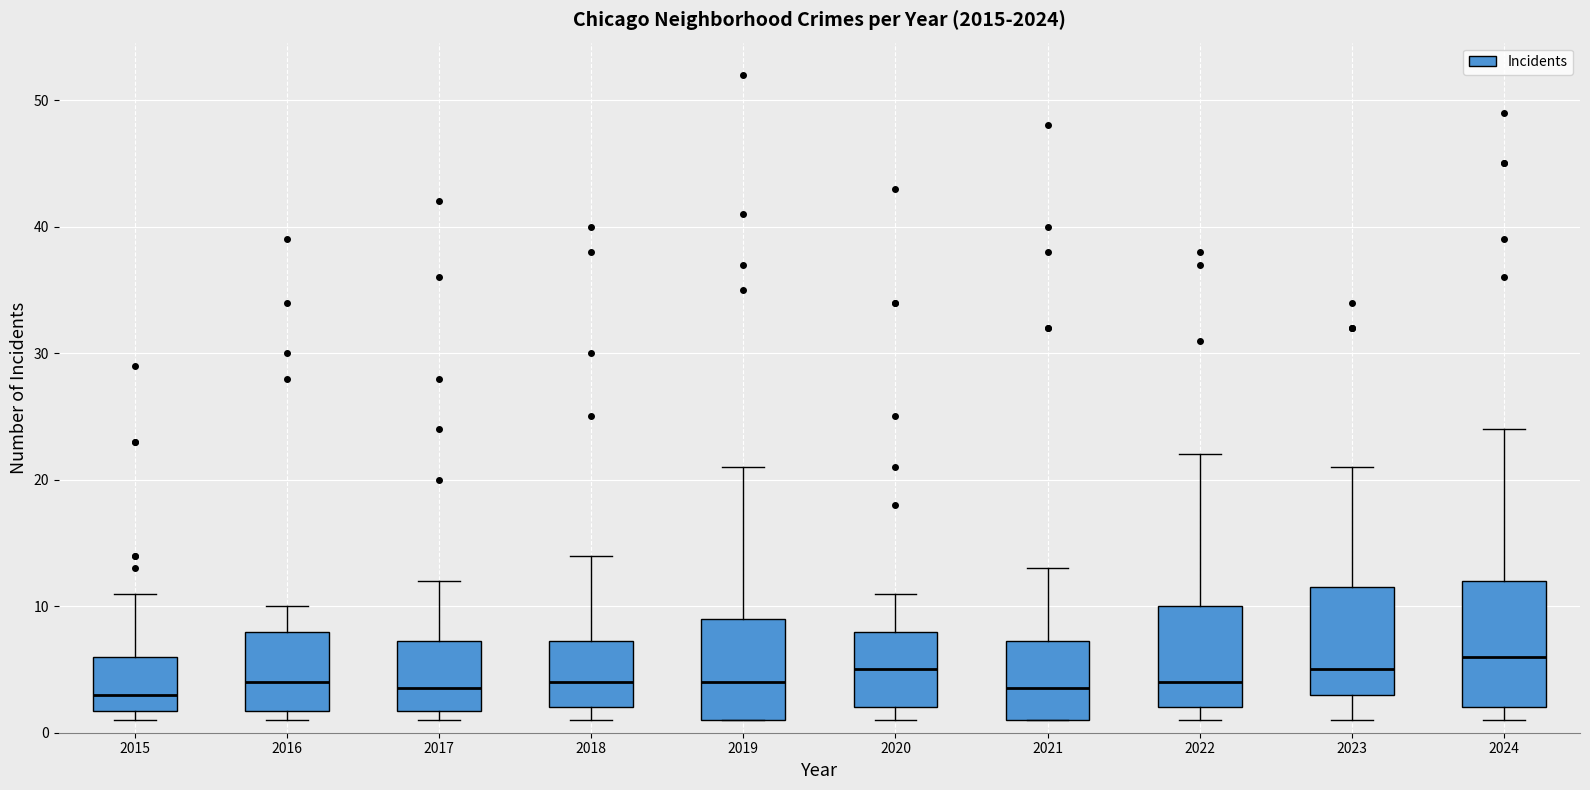

Where is the upper edge of the box at x = 2016 on the y-axis? The values are not printed on the chart, so give them approximately, as read against the axis.

8